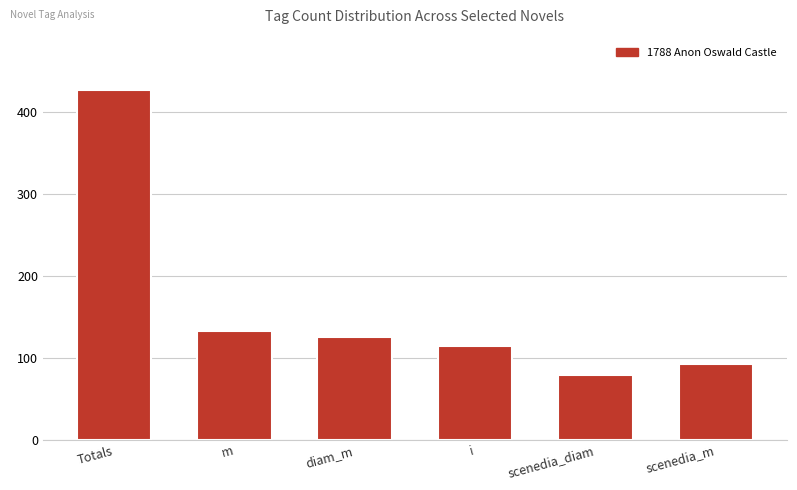

What is the value of the 5th bar from the left?

79